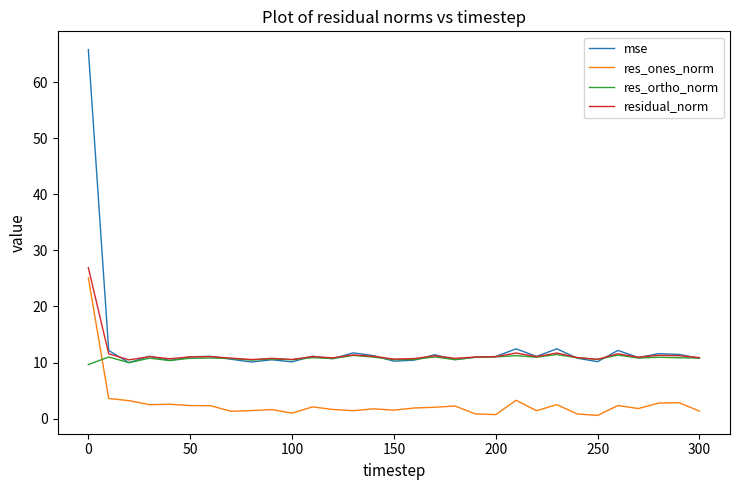

Does the chart display data point markers on the line(s)?

No